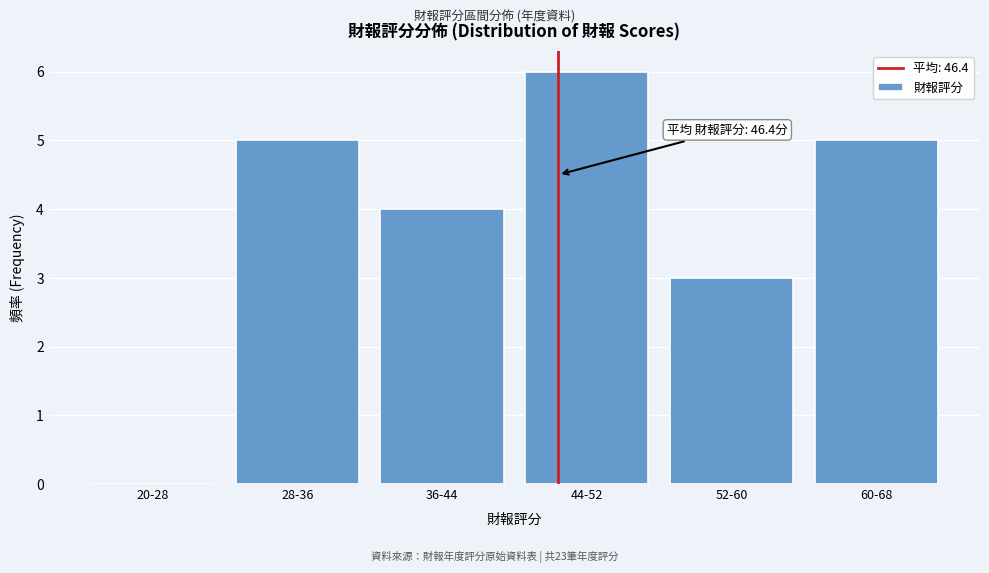

What value does the data have at 36-44?

4